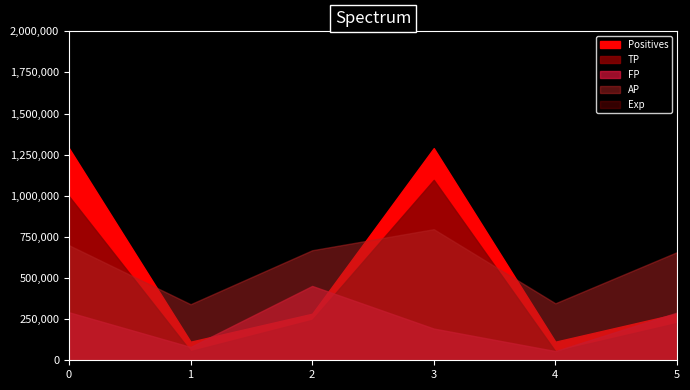

Is the value of AP at 2 greater than the value of Exp at 1?

No